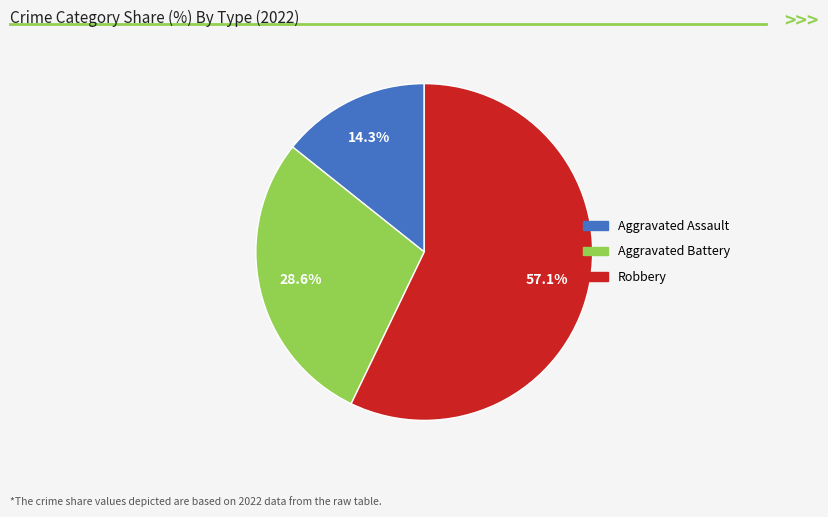

To the nearest percent, what percentage of the pie is Aggravated Assault?

14%